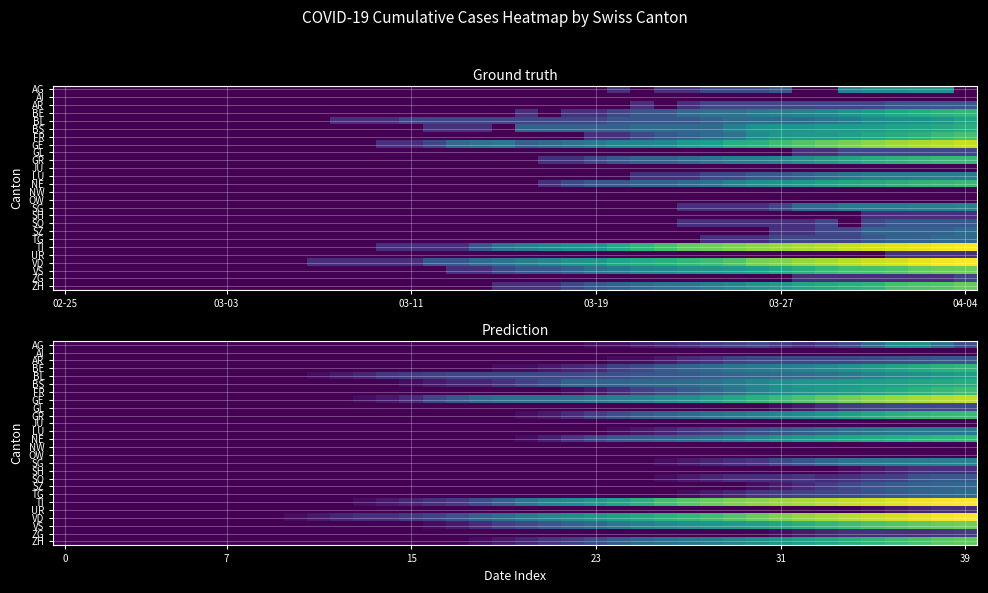

Between 39 and 37, which is larger?

37